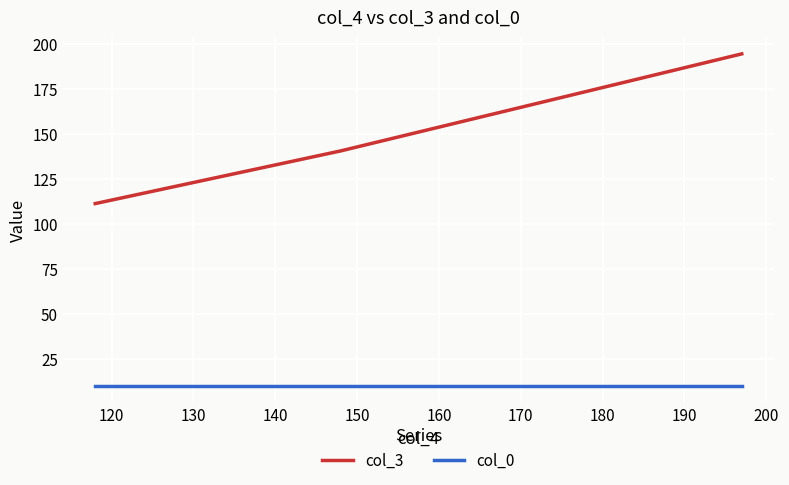

How many data points does each series have?

3